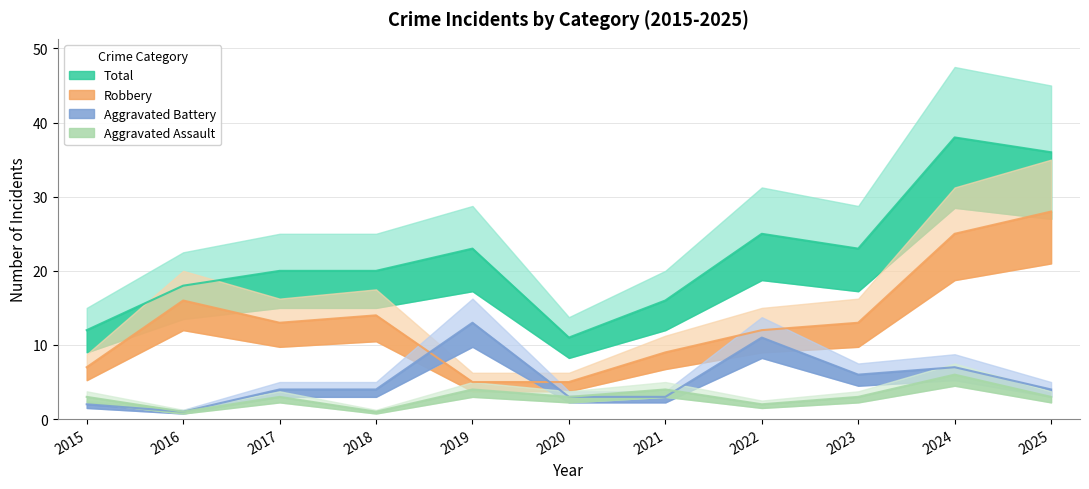

What value does the Robbery series have at 2025?

28